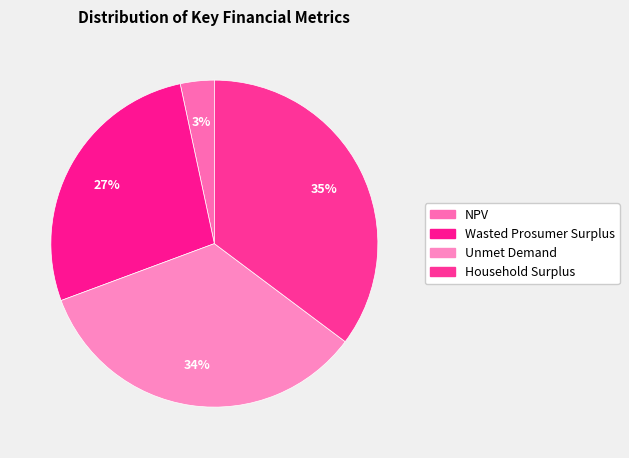

Combined, what portion of the pie is NPV and Household Surplus?

38.6%